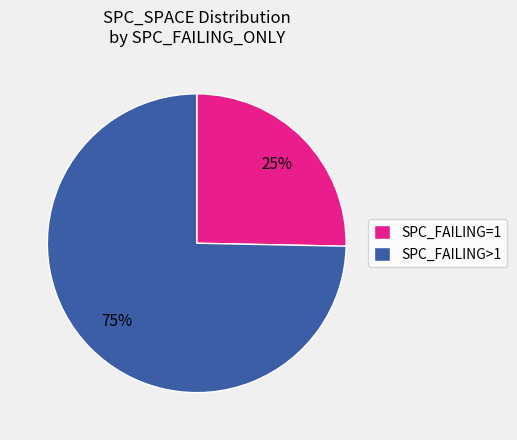

What is the smallest slice in the pie chart?

SPC_FAILING=1